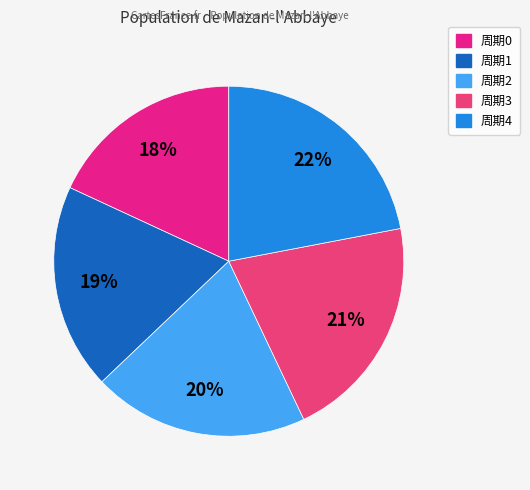

How many slices are in this pie chart?

5